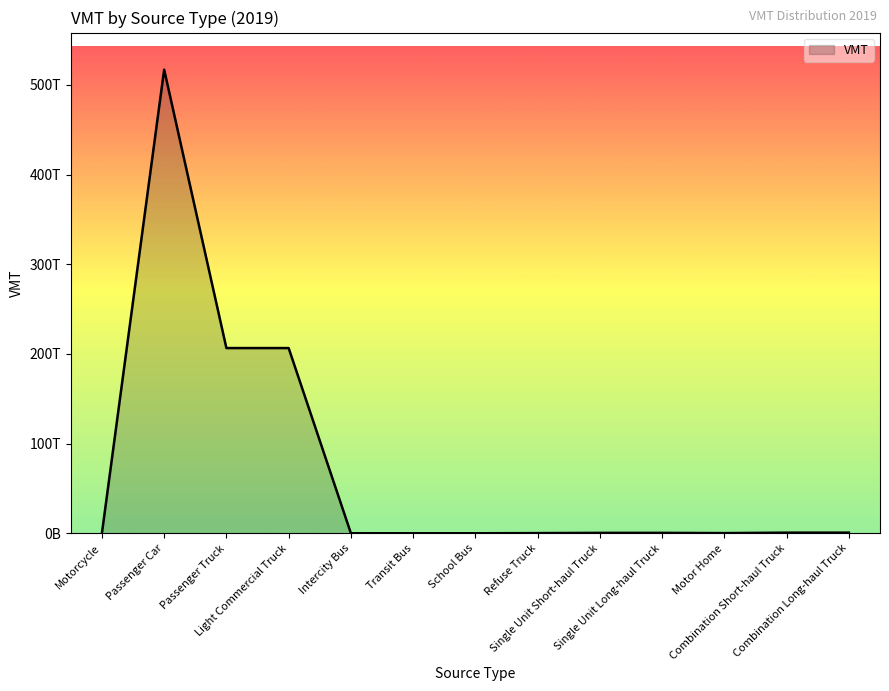

Does the chart display data point markers on the line(s)?

No